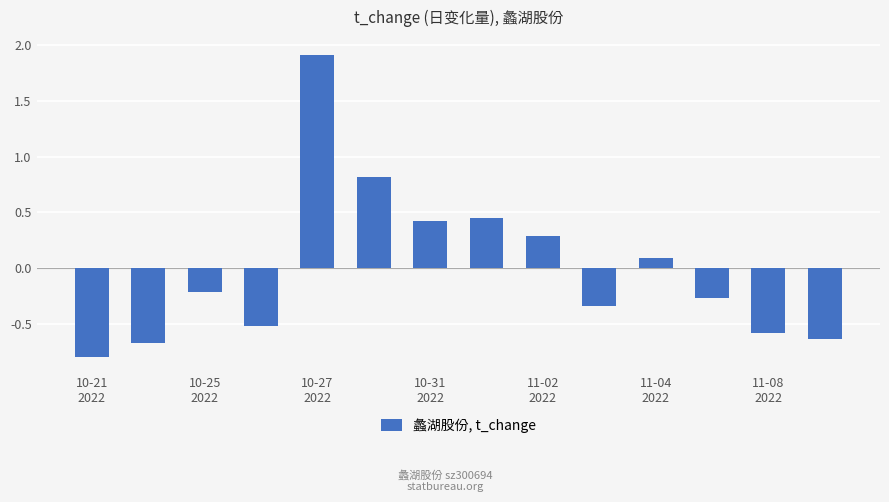

What is the difference between the maximum and minimum values?

2.7